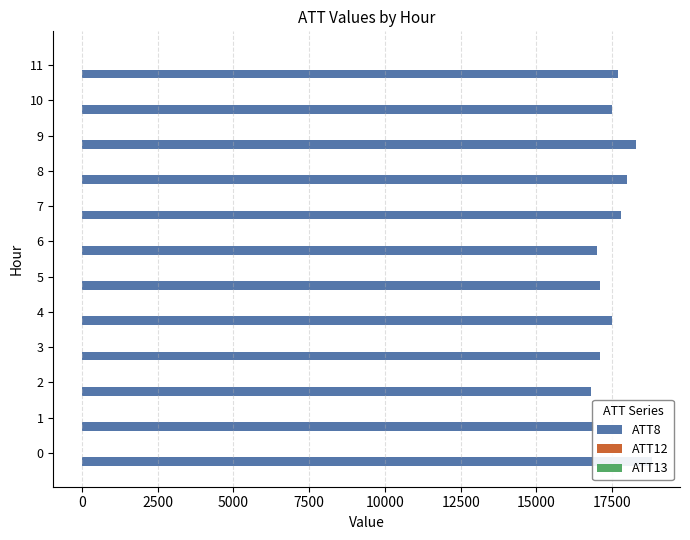

What is the difference between the maximum and minimum values in the ATT8 series?

2000.0